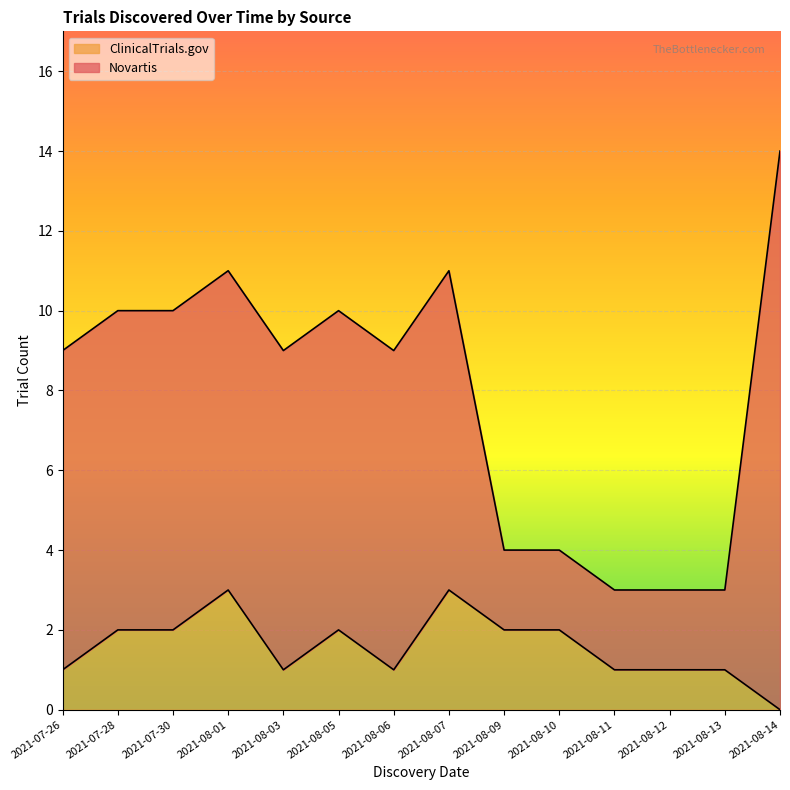

What is the difference between the values at 2021-08-11 and 2021-08-05?

1